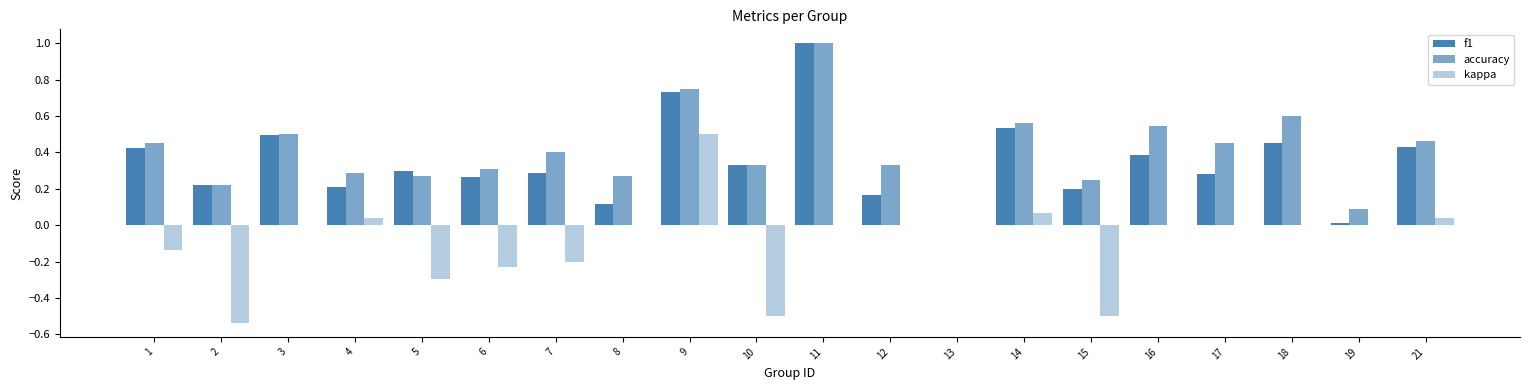

What is the value of the kappa bar at the 10th from the left?

-0.5